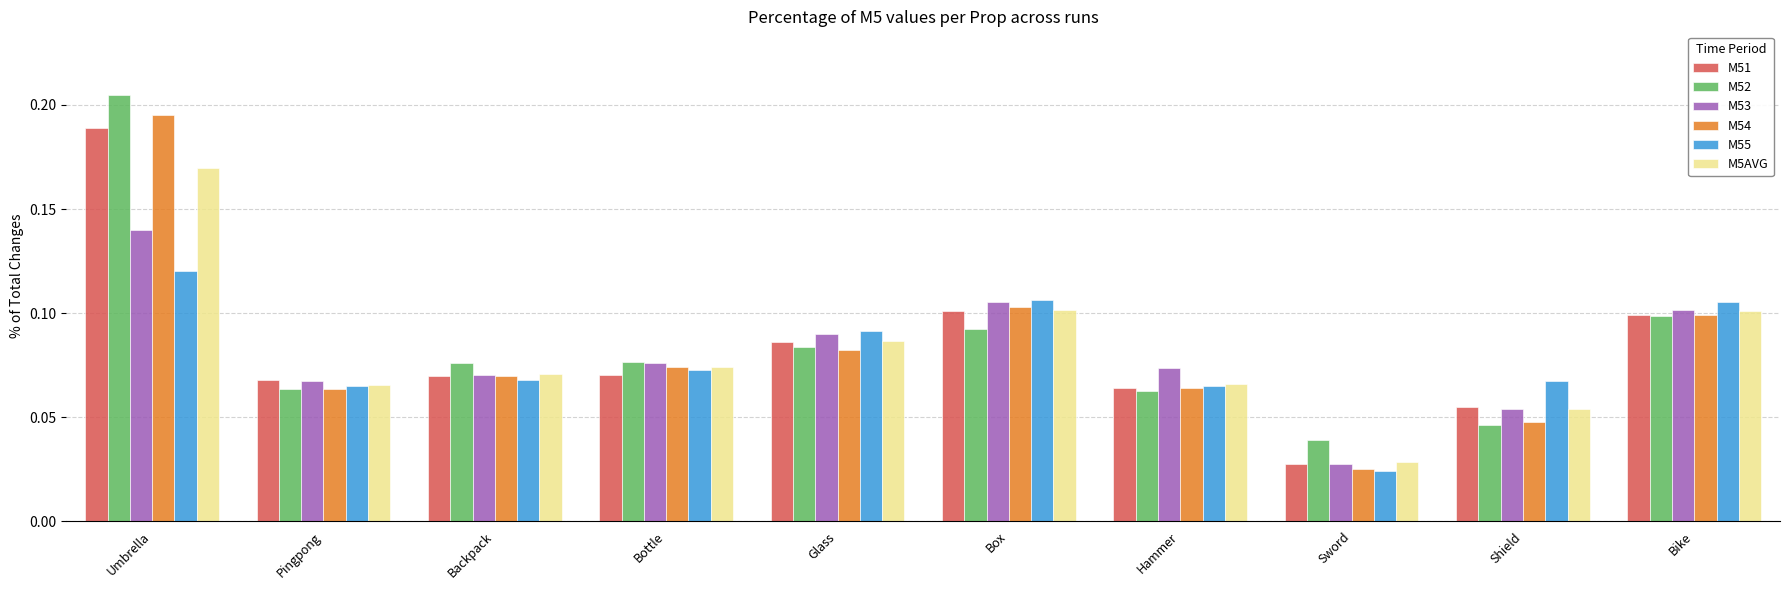

What is the total value across all series at Box?

0.6